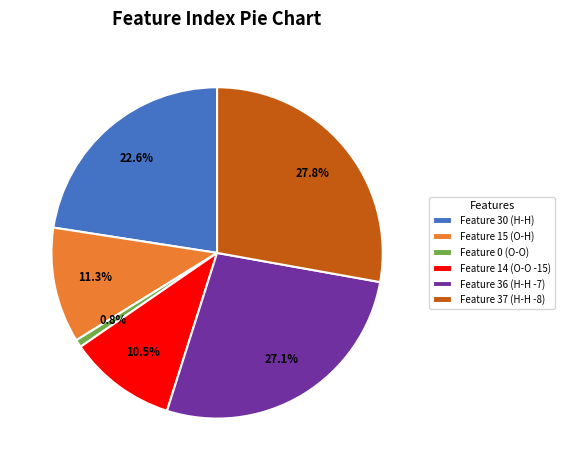

Is Feature 0 the majority of the pie?

No